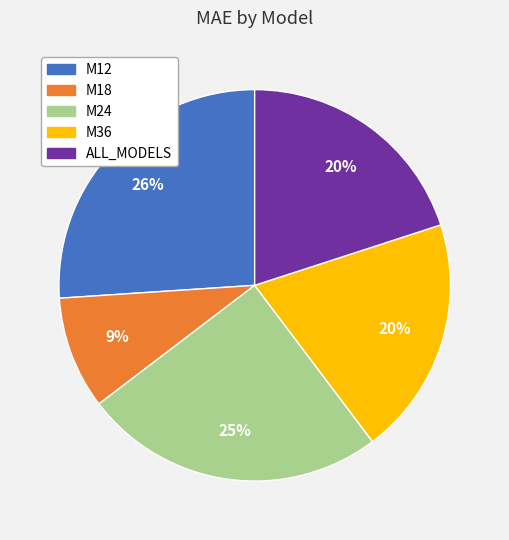

What percentage is the M24 slice, to the nearest percent?

25%